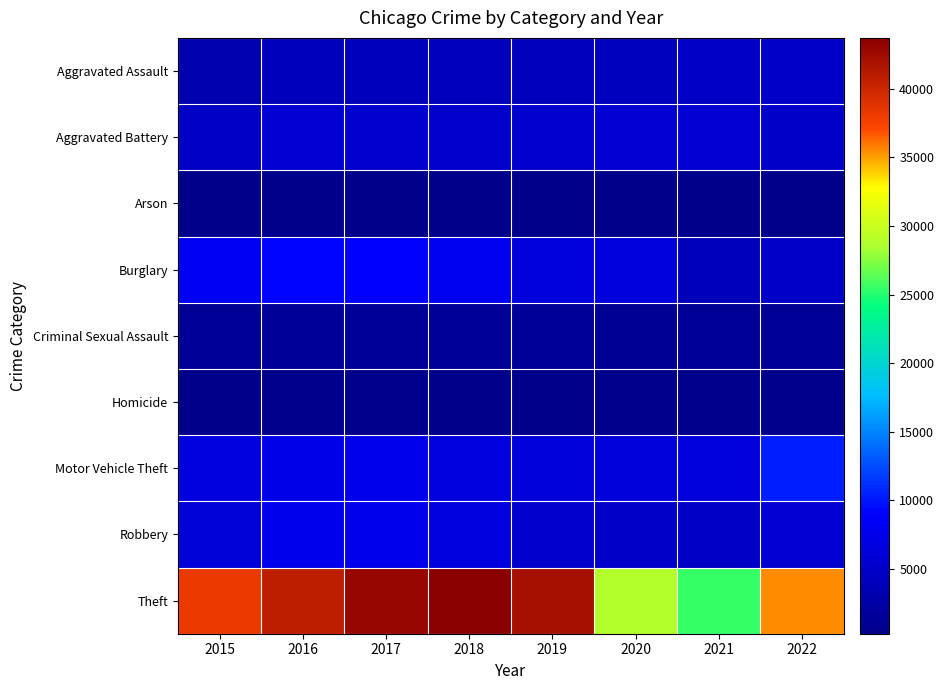

Which category has the lowest value across all series?

2018